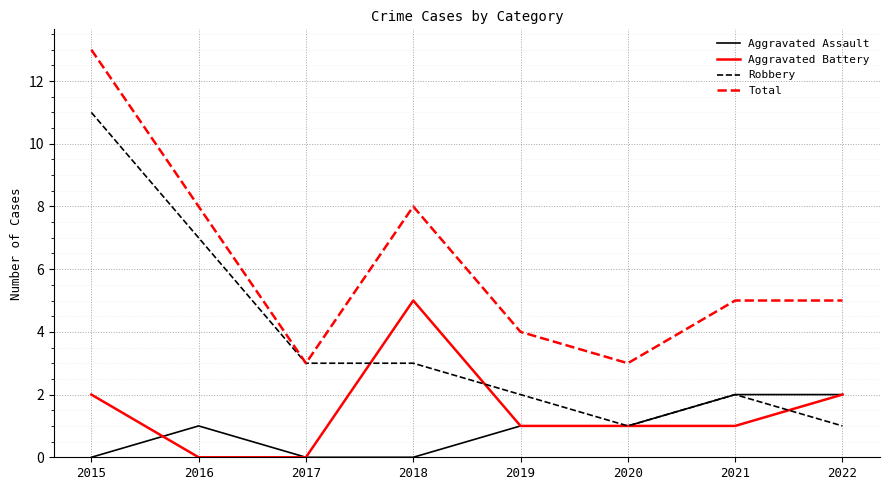

Rank the series by their maximum value, from highest to lowest.

Total, Robbery, Aggravated Battery, Aggravated Assault